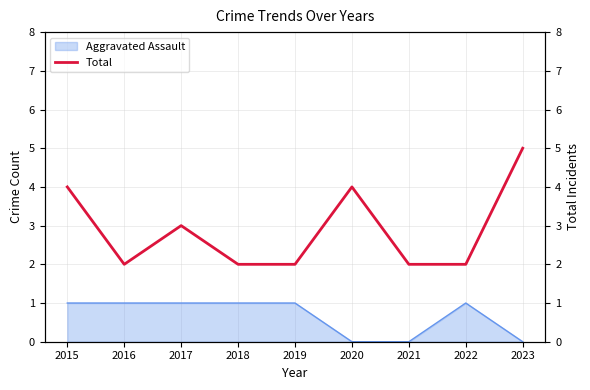

True or false: the data has more than 2 interior local peaks.

False